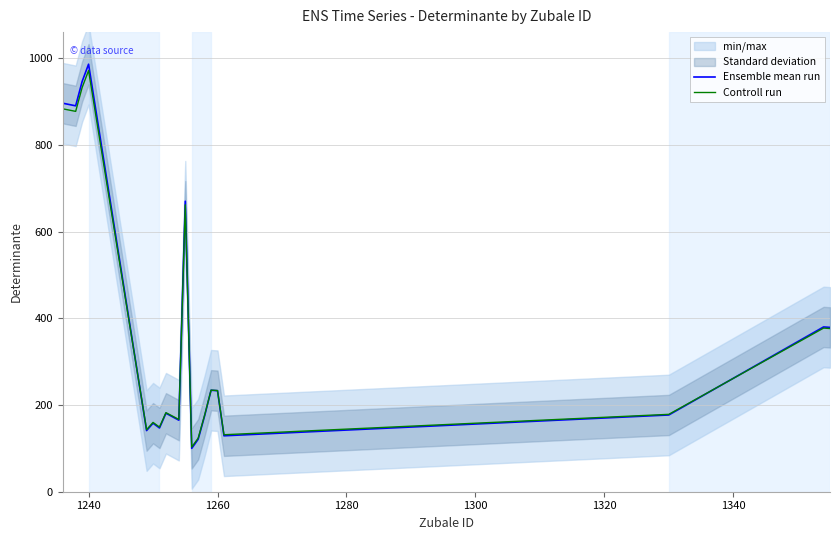

Which category has the highest value in the Ensemble mean run series?

1240